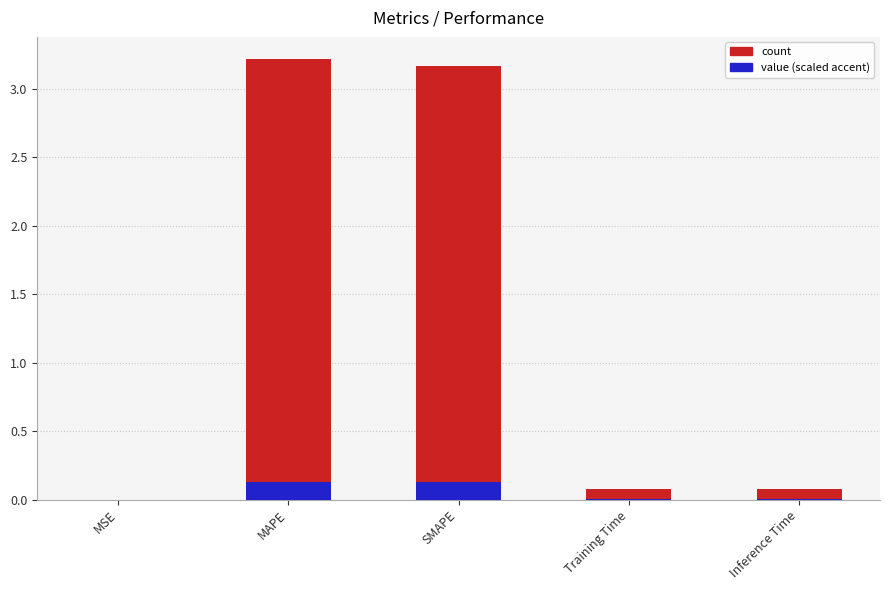

How many groups of bars are there?

5